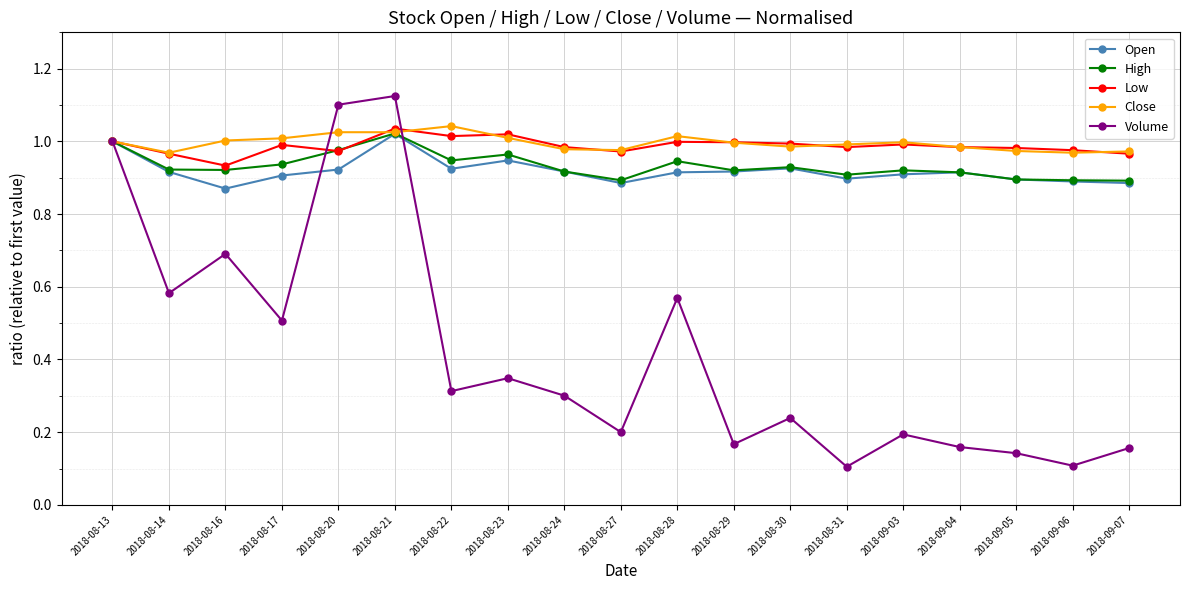

Which series changed the most between 2018-08-20 and 2018-09-05?

Volume